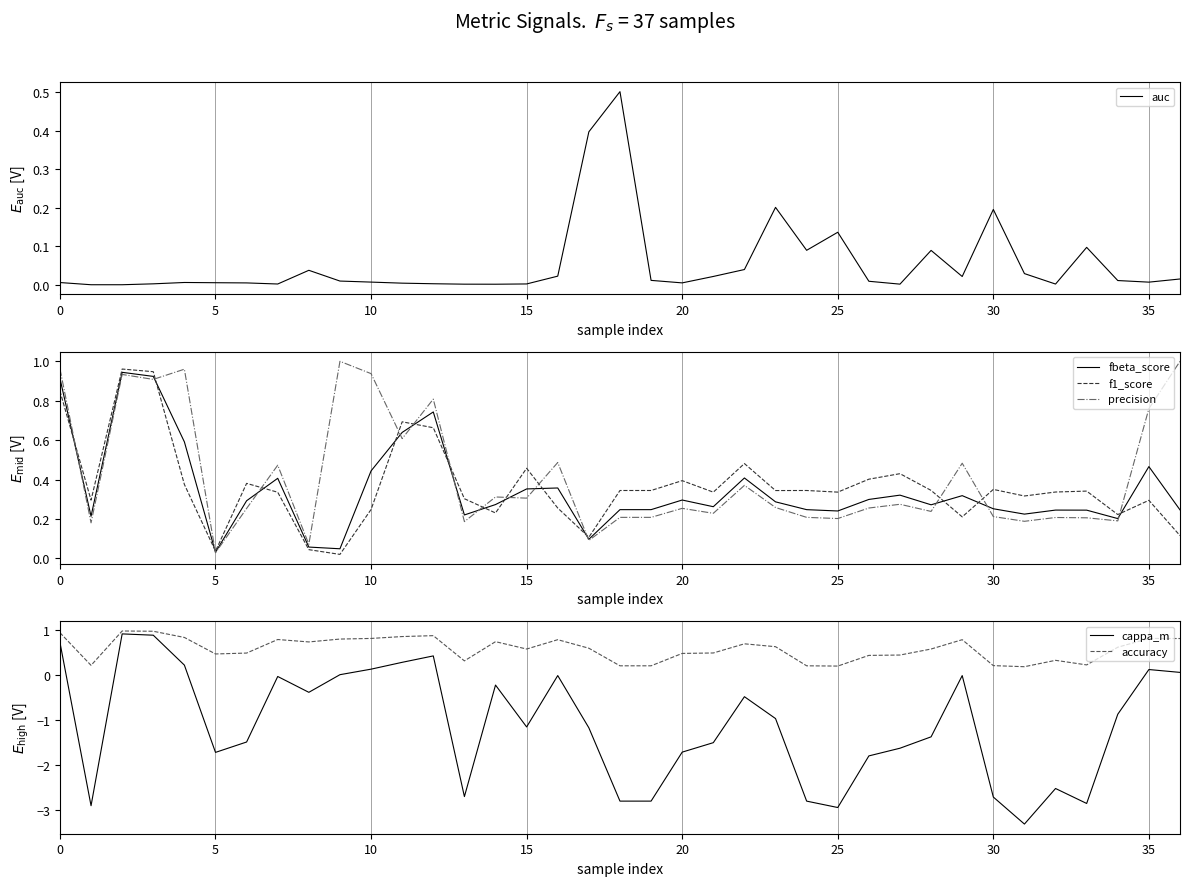

Read the precision value at 9.

1.0